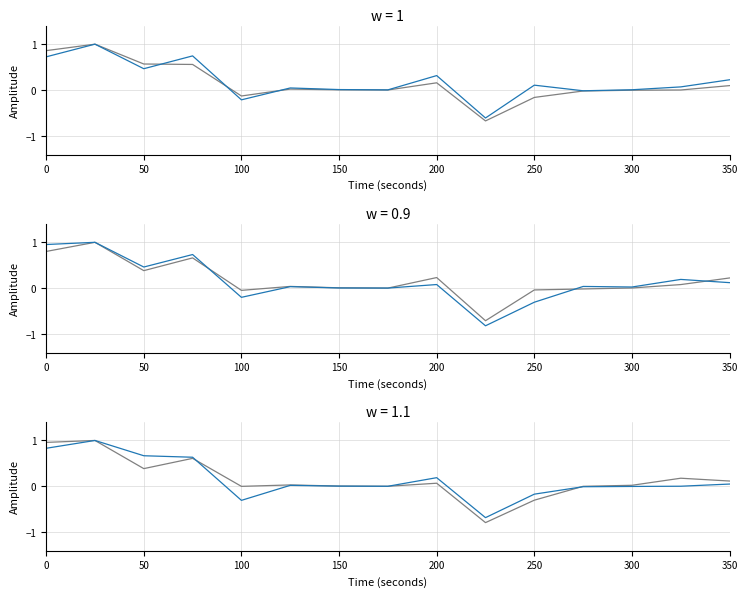

What is the difference between the second highest and second lowest values in the 20190101-20190930 series?

1.0